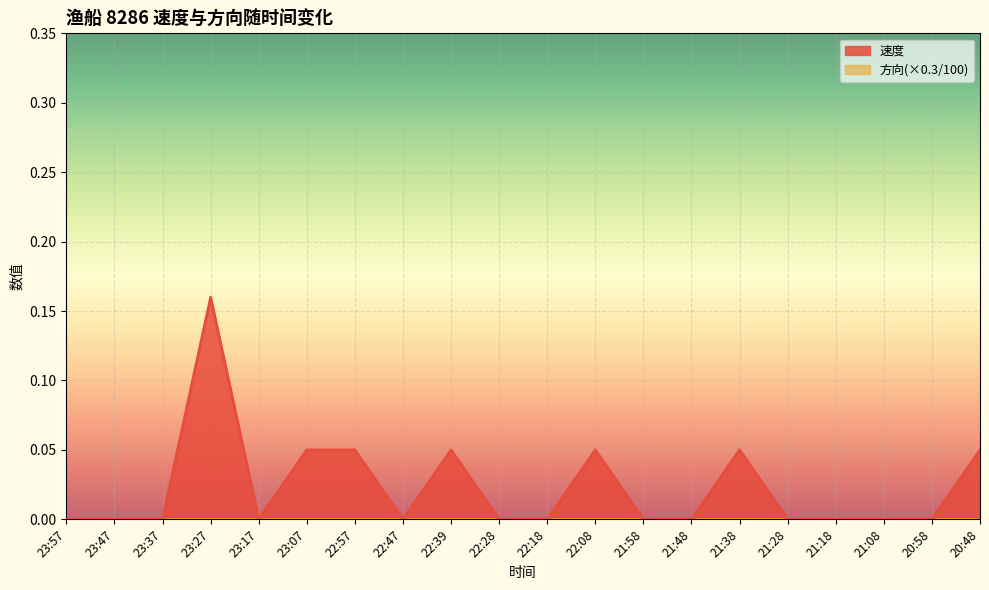

Between 21:38 and 21:18, which is larger?

21:38